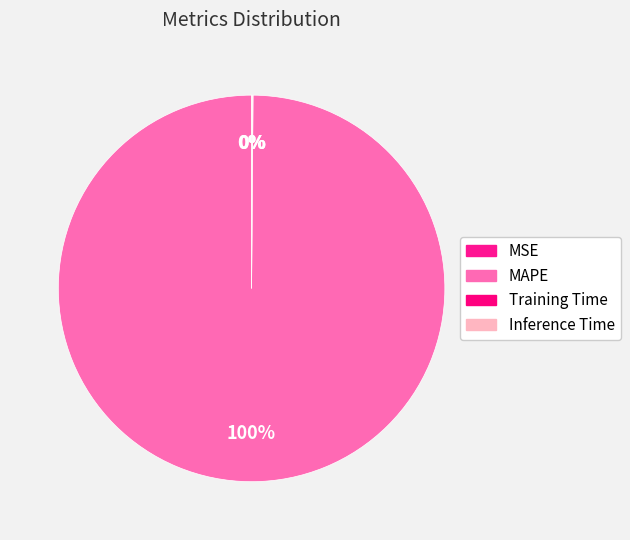

Rank the categories by value from lowest to highest.

MSE, Training Time, Inference Time, MAPE